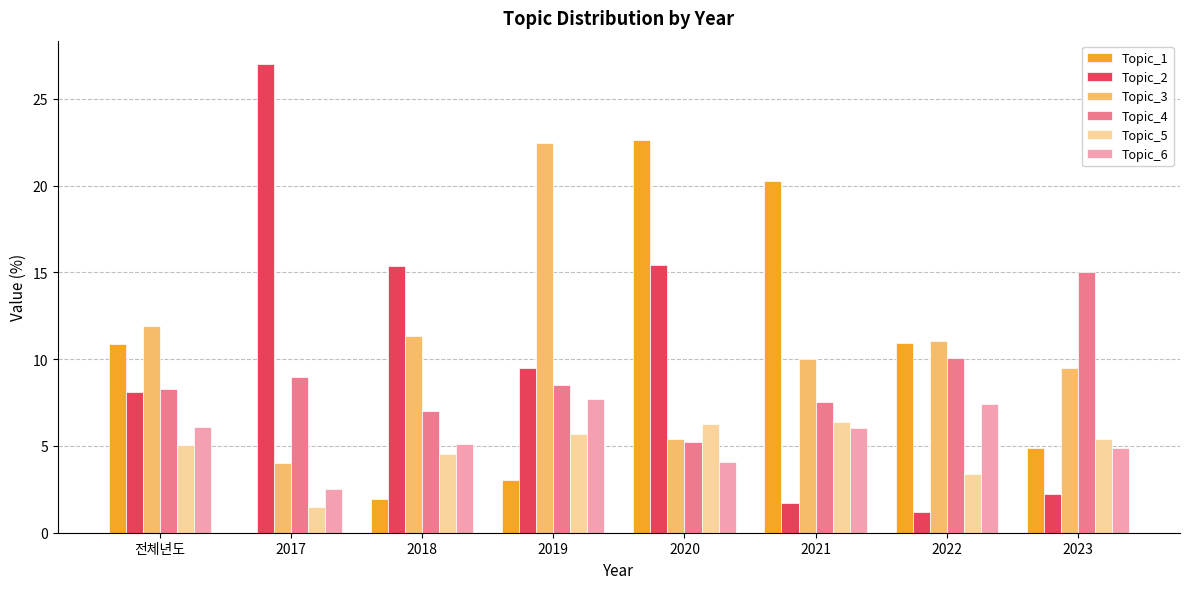

What is the total value across all series at 2022?

44.1